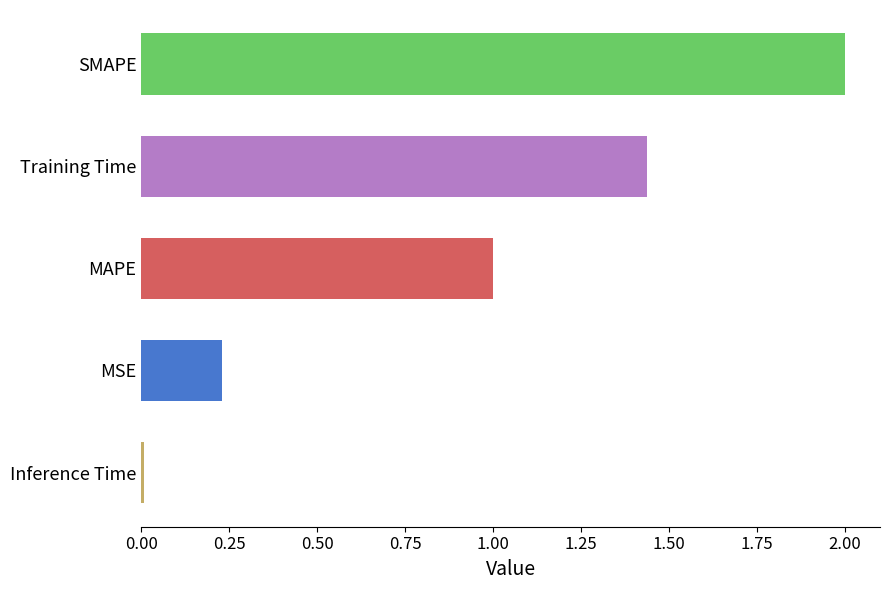

What is the average value?

0.9